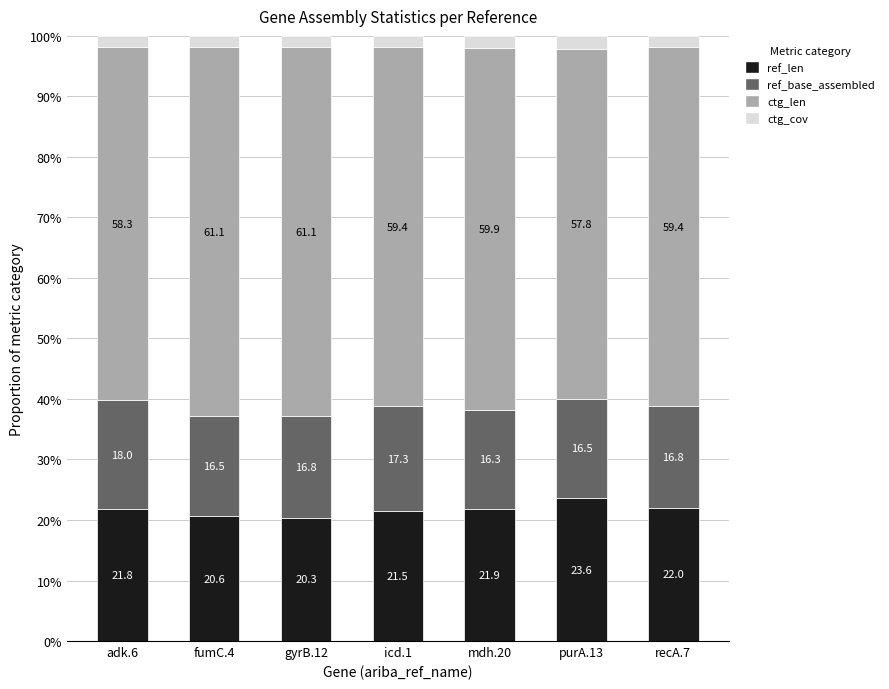

Reading left to right, transcribe the values for ref_len.

adk.6=21.8	fumC.4=20.6	gyrB.12=20.3	icd.1=21.5	mdh.20=21.9	purA.13=23.6	recA.7=22.0